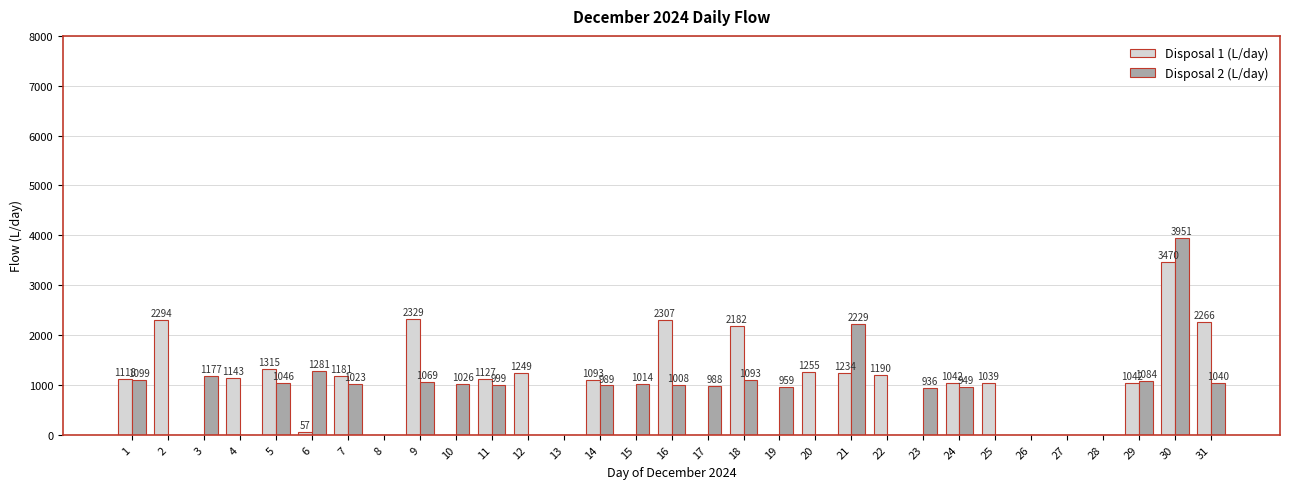

The Disposal 2 (L/day) series shows -1679 at 20. True or false?

False